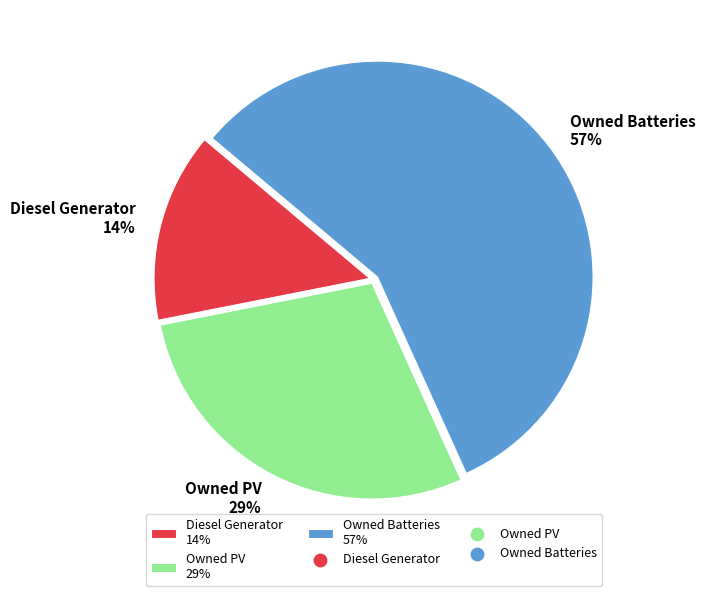

Between Owned Batteries and Owned PV, which is larger?

Owned Batteries